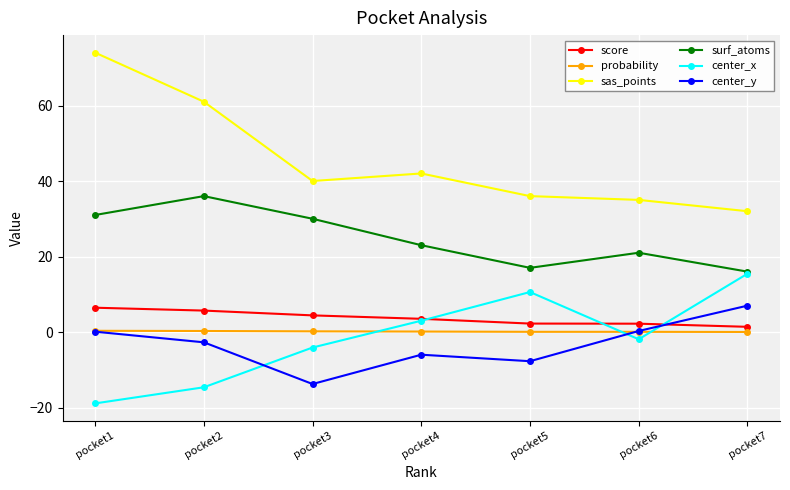

In center_x, how many points are lower than both neighbors (excluding endpoints)?

1